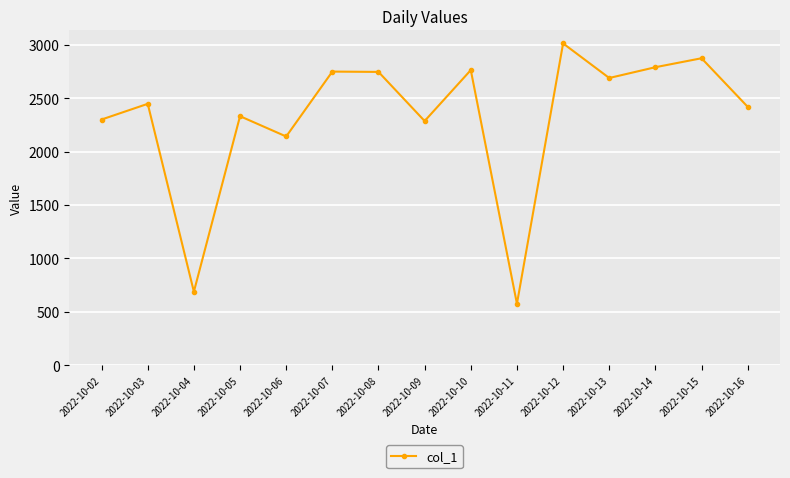

What is the change in value from 2022-10-12 to 2022-10-14?

-223